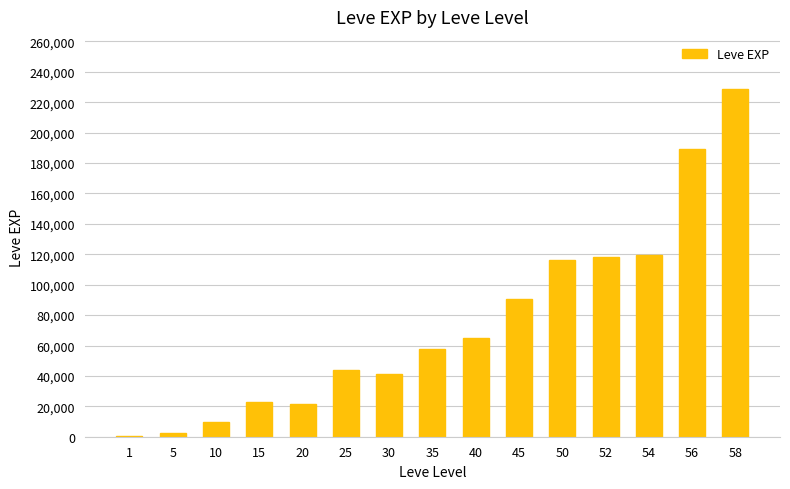

What is the sum of the values at 35 and 54?

177090